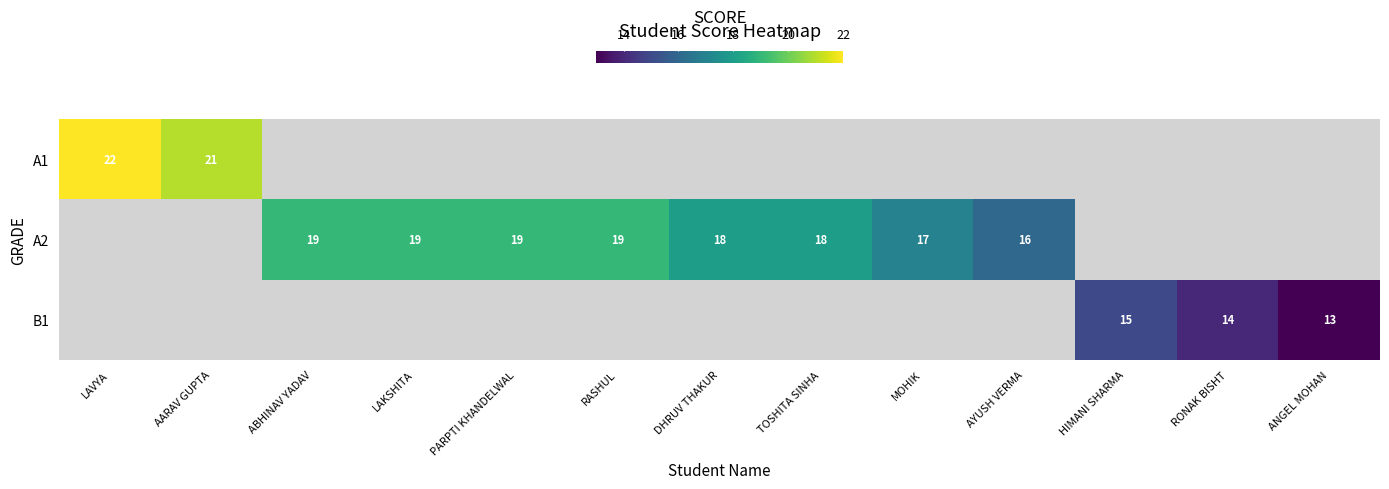

The value of A2 at LAKSHITA is 10. True or false?

False